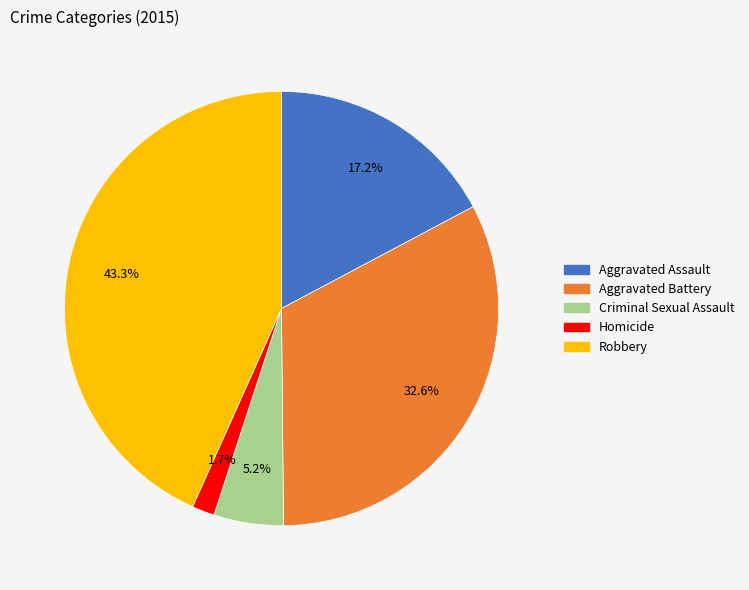

To the nearest percent, what is the average slice percentage?

20%